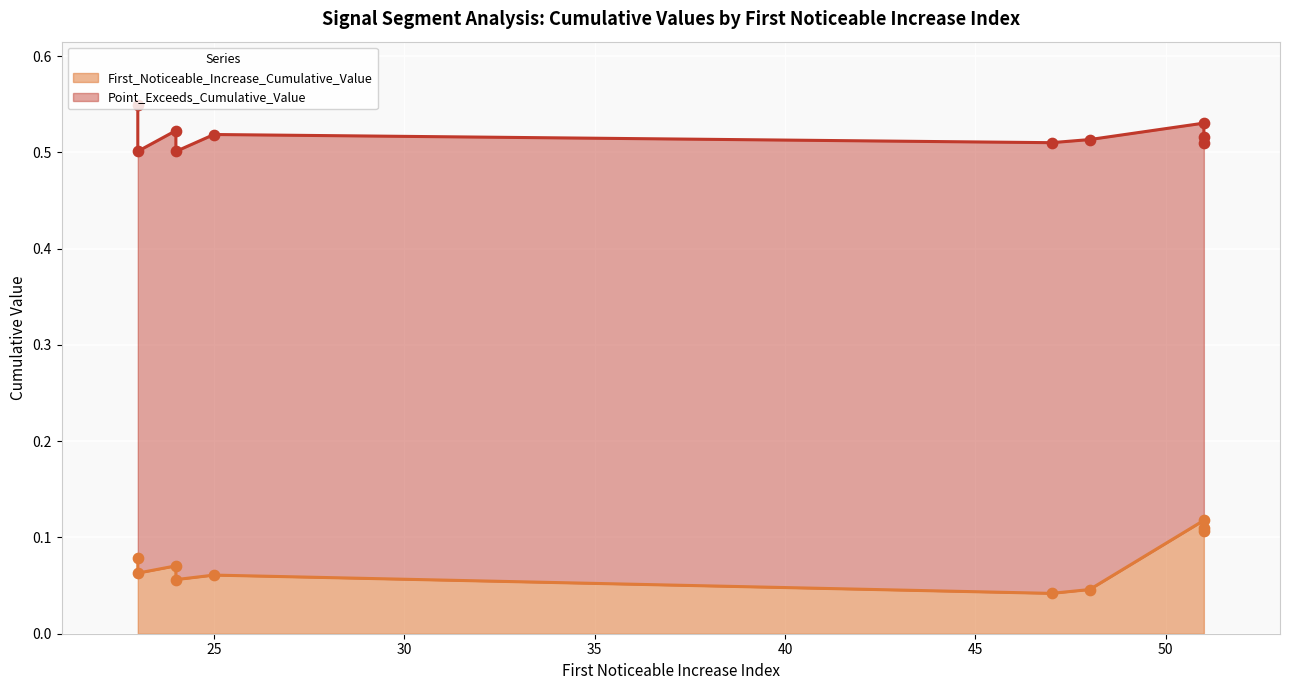

Which series reaches the minimum Y coordinate?

First_Noticeable_Increase_Cumulative_Value